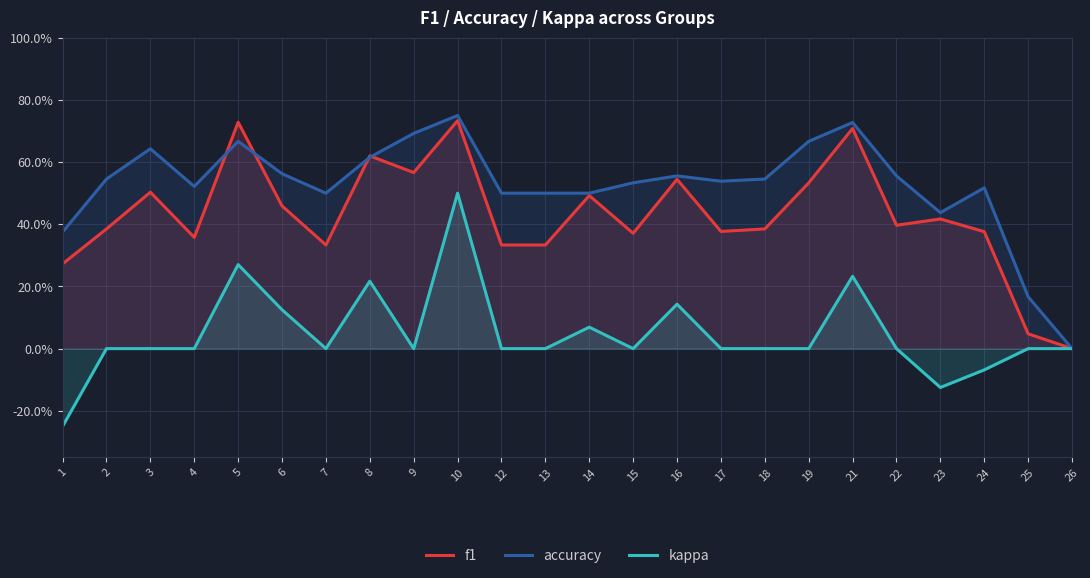

Is the value of kappa at 26 greater than the value of f1 at 14?

No